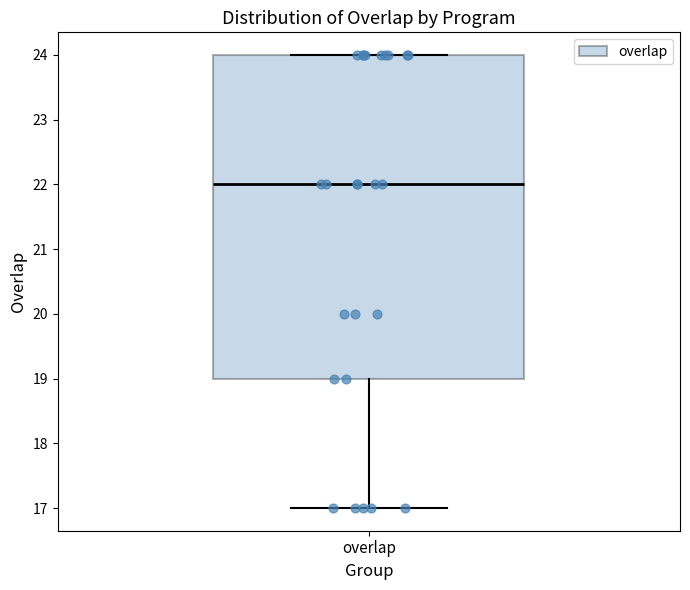

Read this box plot against the y-axis: the position of the median line, the range covered by the box, and the ends of both whiskers. The values are not printed on the chart, so give them approximately, as read against the axis.

median 22, box 19 to 24, whiskers 17 to 24